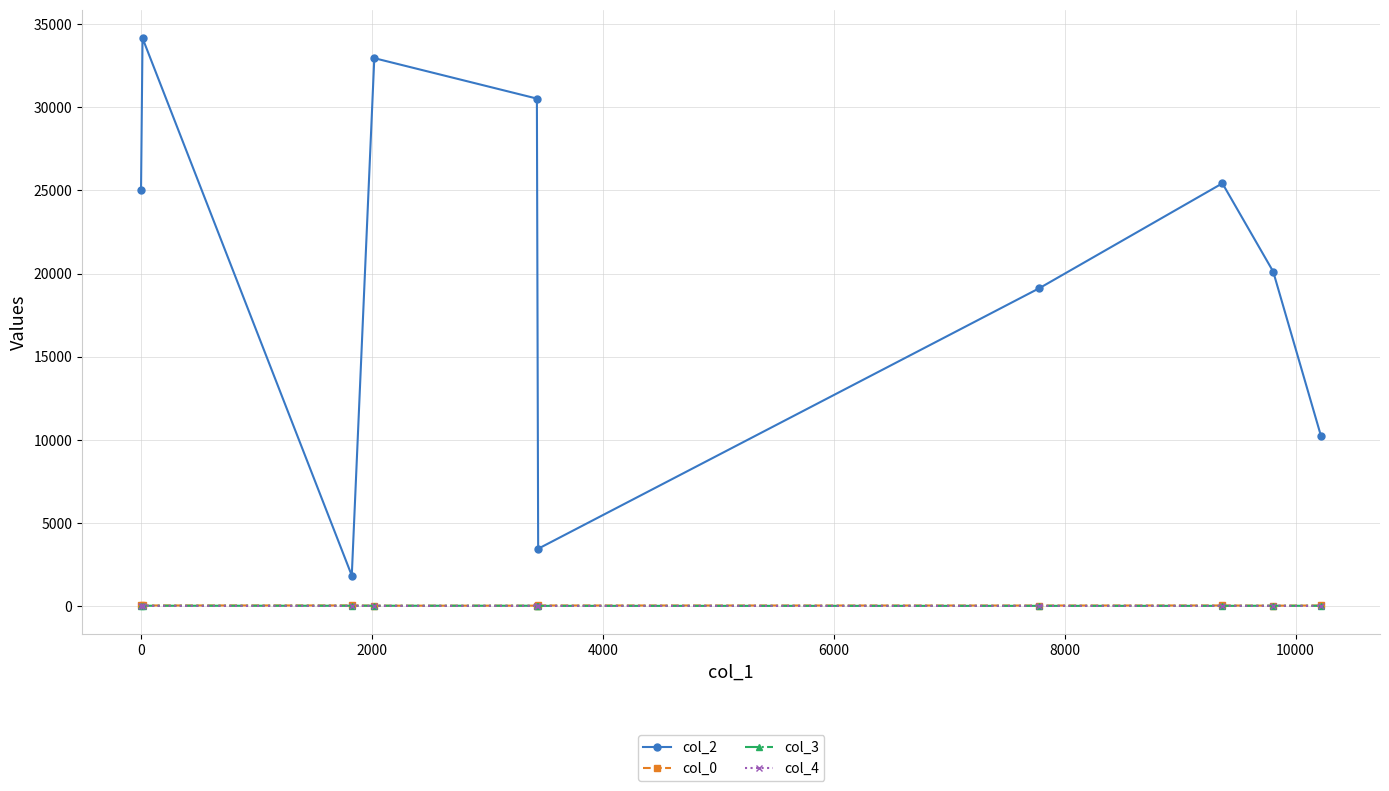

What is the maximum value for col_2?

34168.0